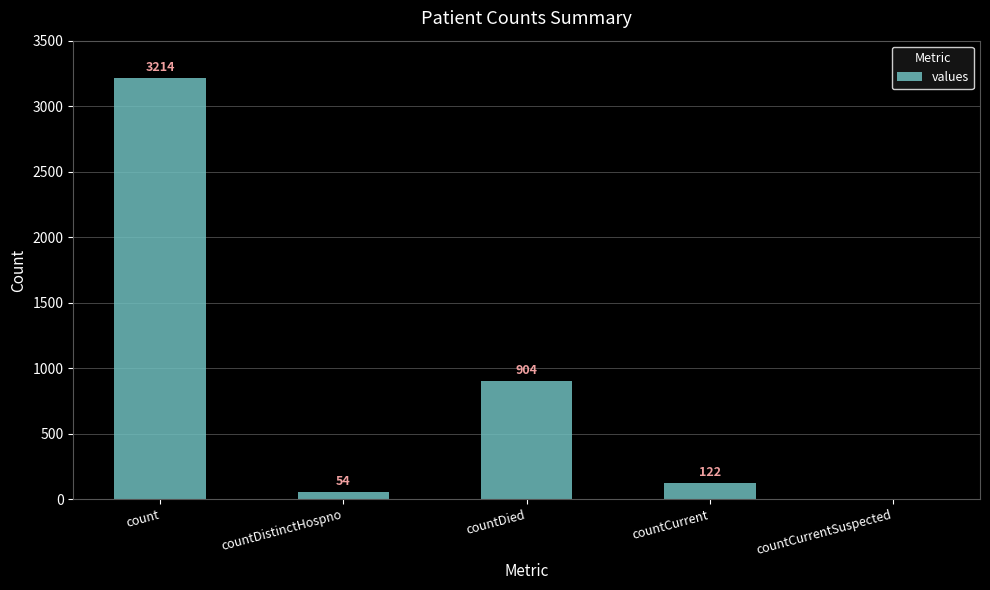

Are the bars horizontal?

No